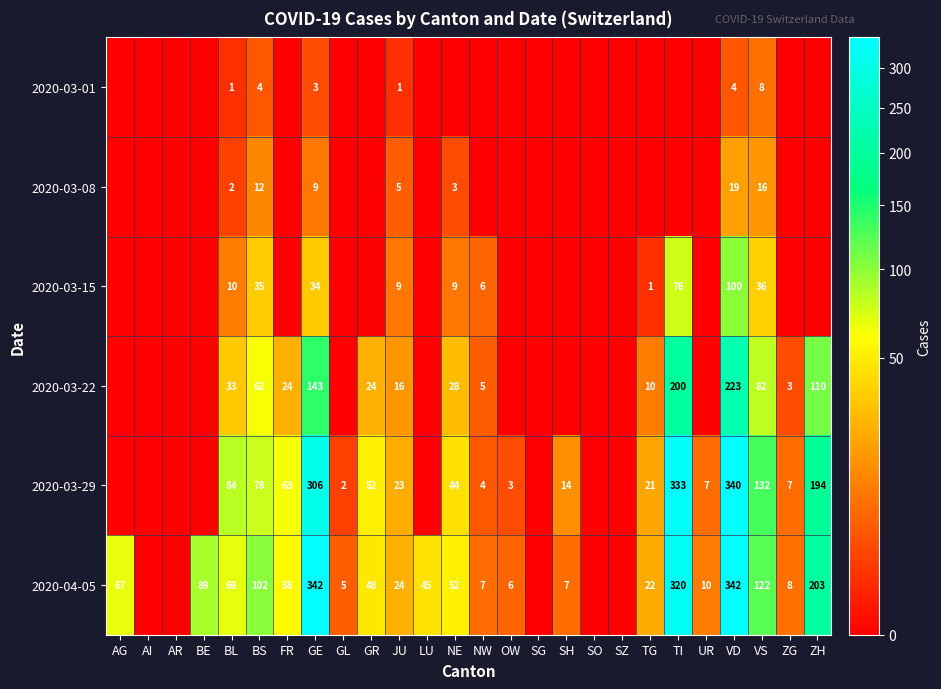

Is it true that 2020-03-29 equals 563 at VD?

False